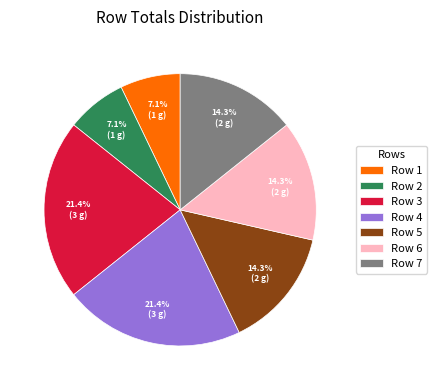

How many slices are in this pie chart?

7